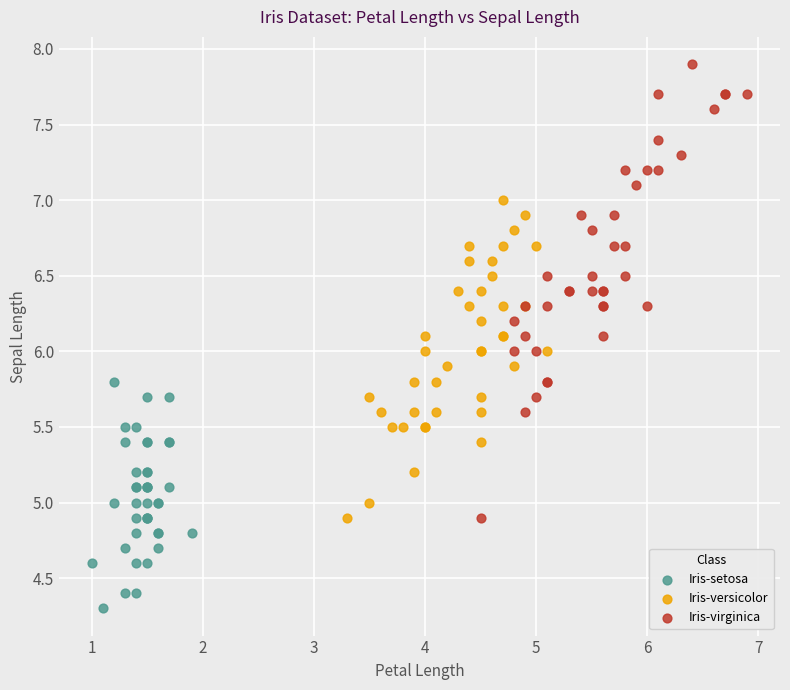

Which series reaches the maximum Y coordinate?

Iris-virginica